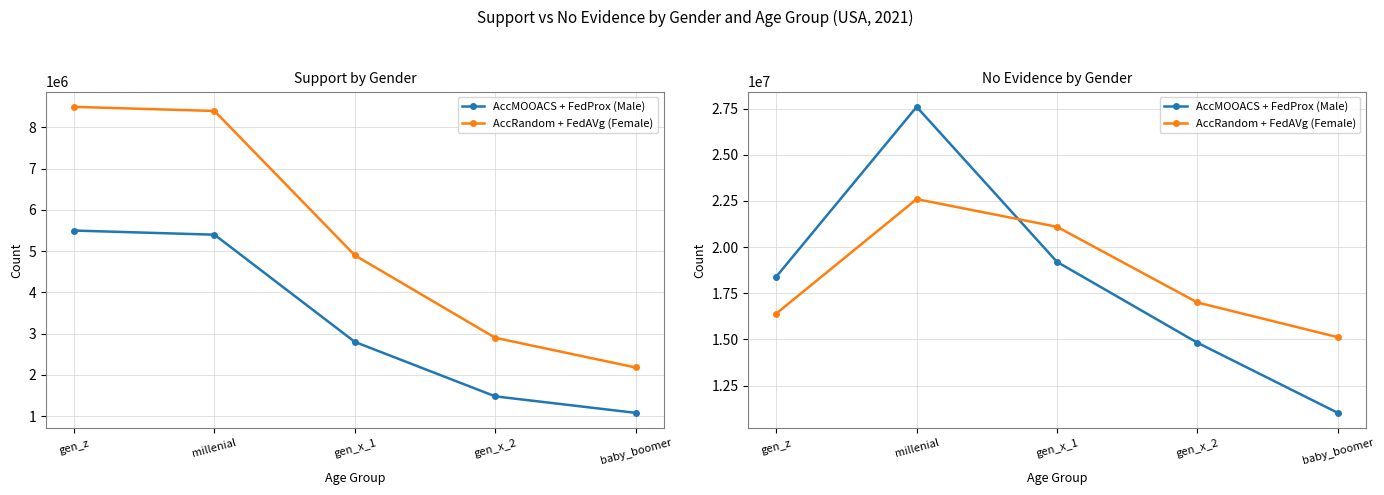

At which label does AccMOOACS + FedProx (Male) reach its peak?

millenial